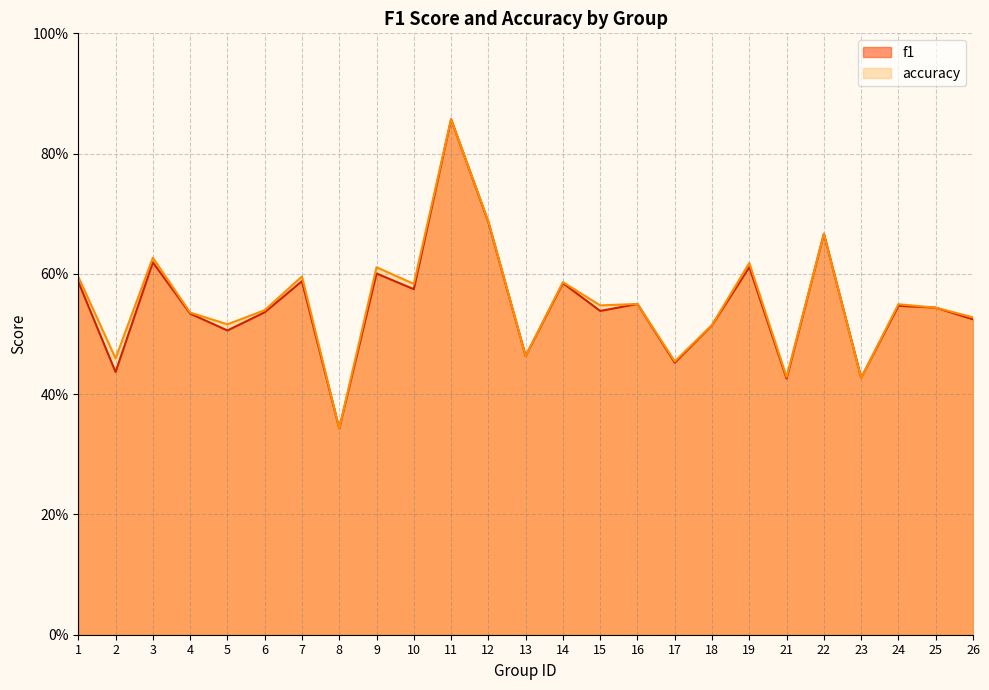

Reading left to right, what are all the values shown in this chart?

f1: 0.6	0.4	0.6	0.5	0.5	0.5	0.6	0.3	0.6	0.6	0.9	0.7	0.5	0.6	0.5	0.6	0.5	0.5	0.6	0.4	0.7	0.4	0.5	0.5	0.5
accuracy: 0.6	0.5	0.6	0.5	0.5	0.5	0.6	0.3	0.6	0.6	0.9	0.7	0.5	0.6	0.5	0.6	0.5	0.5	0.6	0.4	0.7	0.4	0.5	0.5	0.5